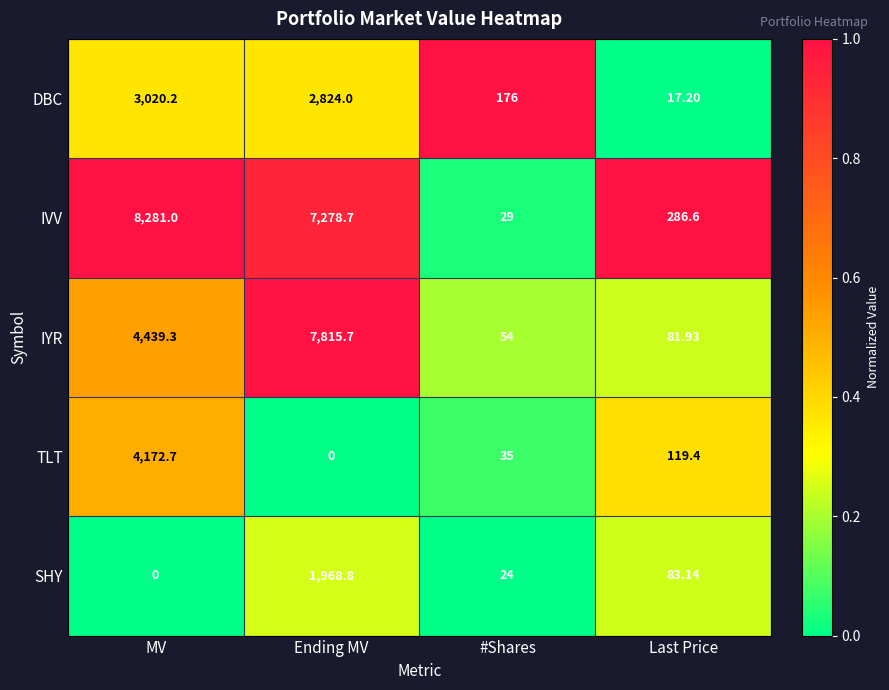

Rank the series by their maximum value, from lowest to highest.

SHY, DBC, TLT, IYR, IVV